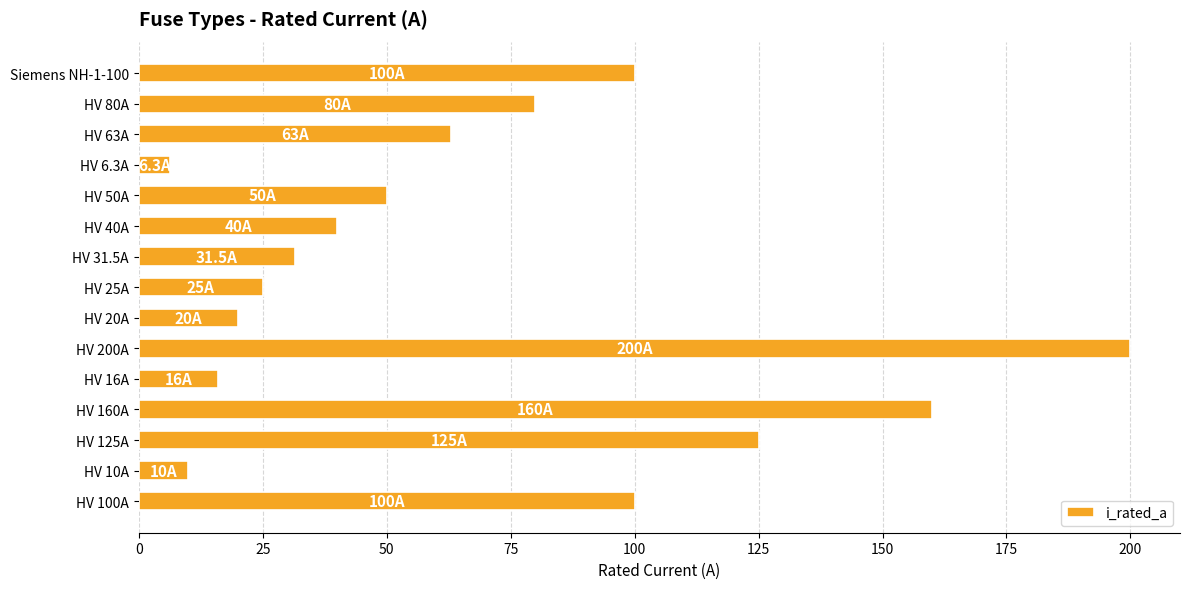

What is the ratio of the value at HV 80A to the value at HV 6.3A?

12.7